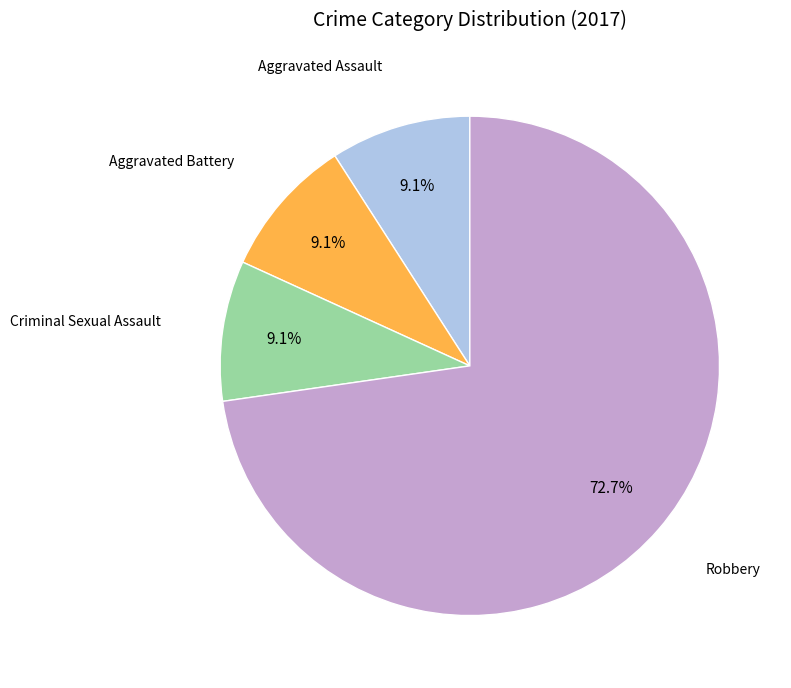

Does any single category account for the majority?

Yes